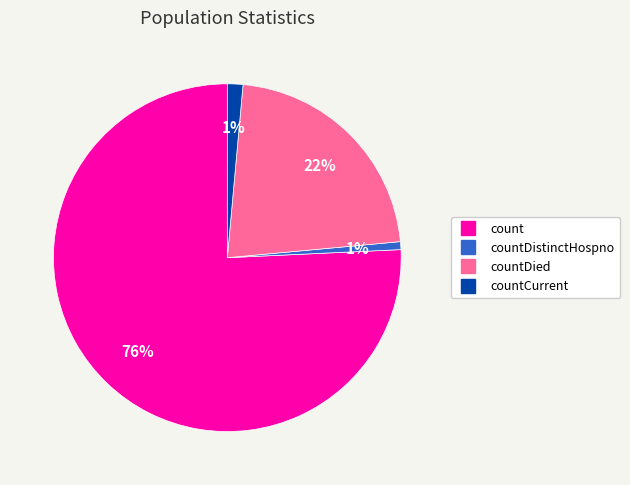

To the nearest percent, what is the average slice percentage?

25%